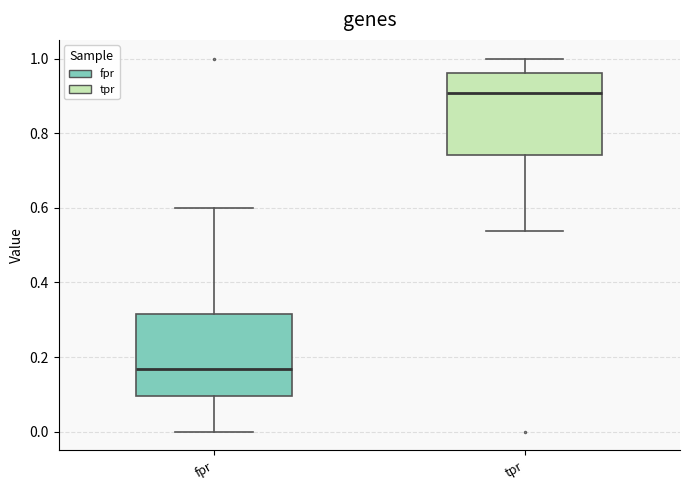

Reading left to right, read every box against the y-axis: the position of its median line, the range the box covers, and the ends of its whiskers. The values are not printed on the chart, so give them approximately, as read against the axis.

fpr: median 0.16, box 0.10 to 0.32, whiskers 0.00 to 0.60
tpr: median 0.90, box 0.74 to 0.96, whiskers 0.54 to 1.00